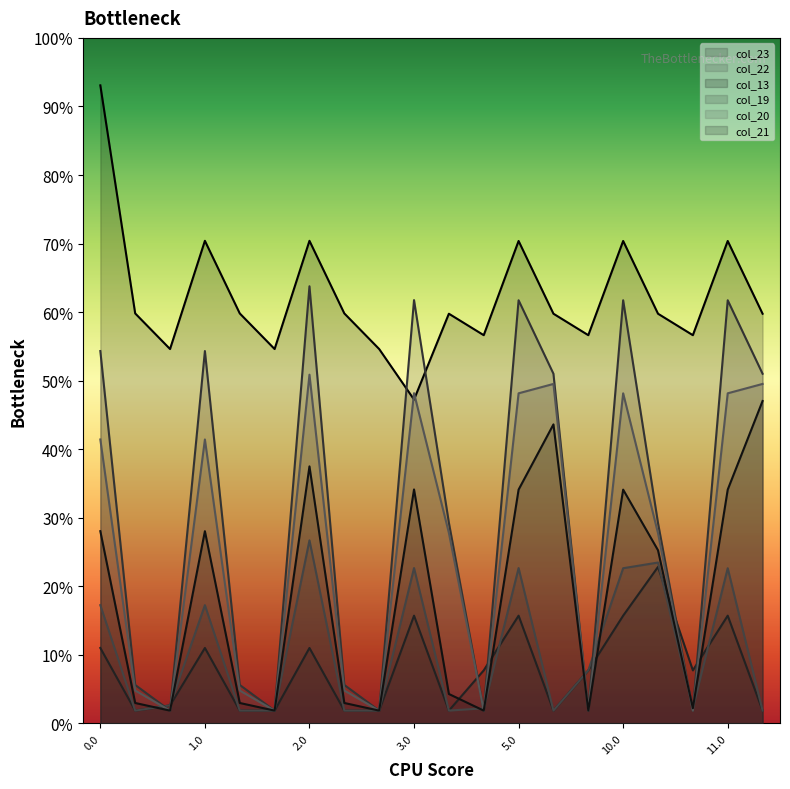

What are all the series names shown in the legend?

col_23, col_22, col_13, col_19, col_20, col_21